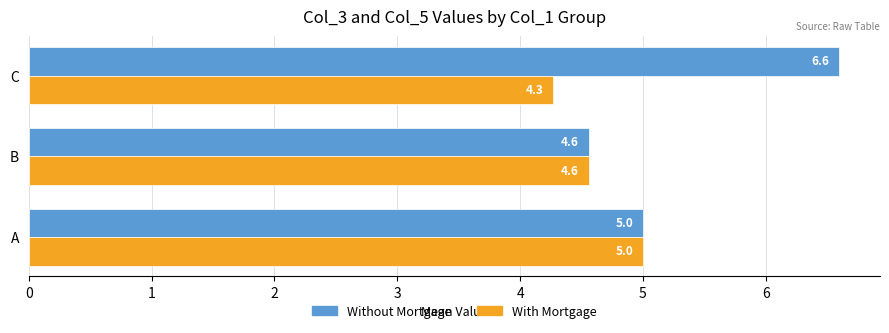

At which label is With Mortgage closest to 4?

C